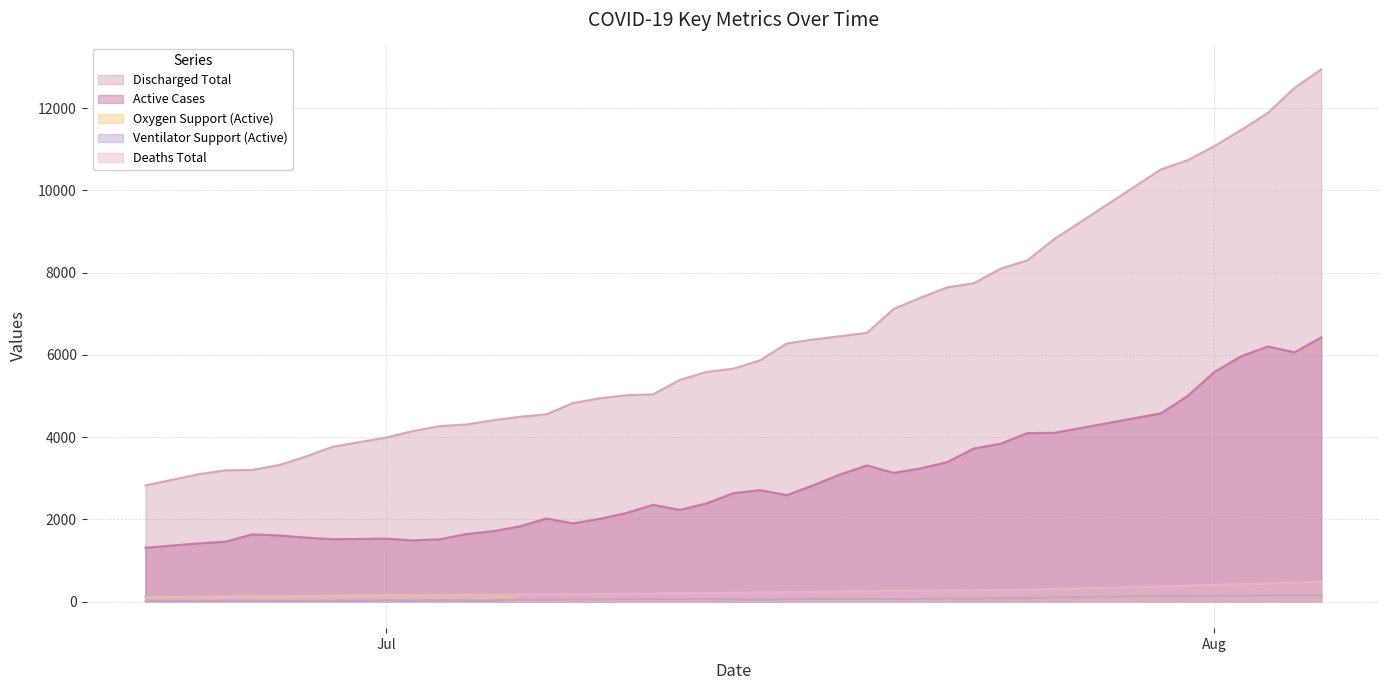

At which label does ventilator_support_active_patients reach its peak?

2020-08-04